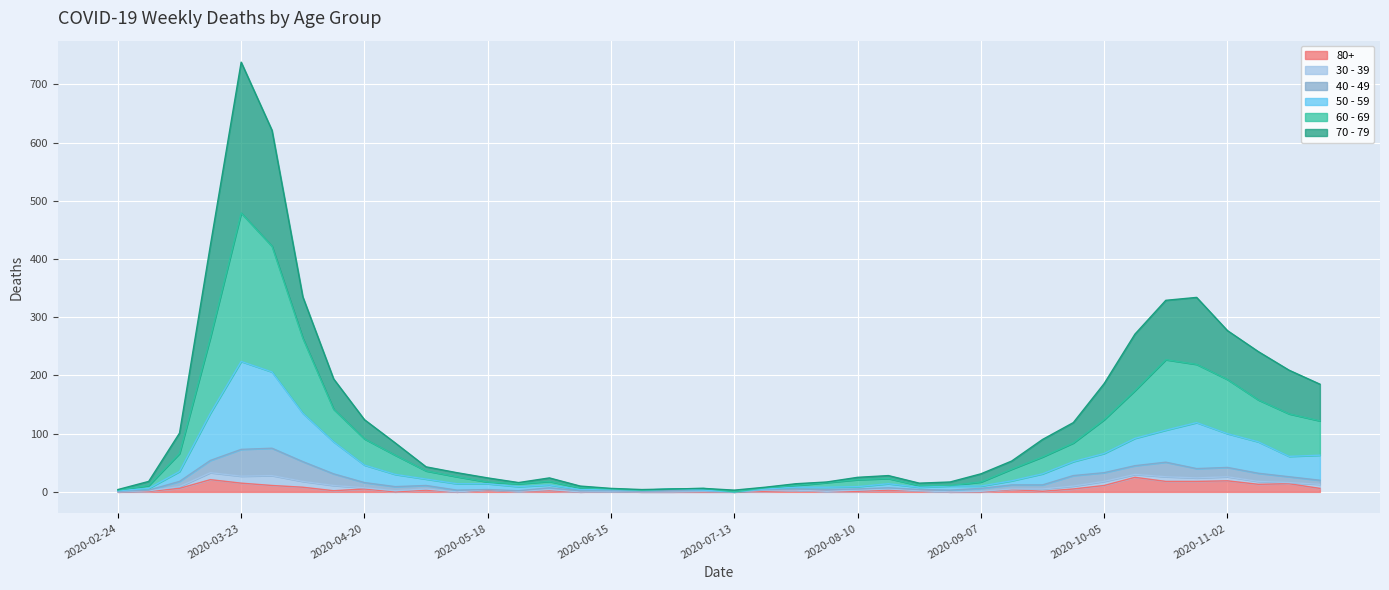

Where is 70 - 79 nearest to the value 370?

2020-04-06